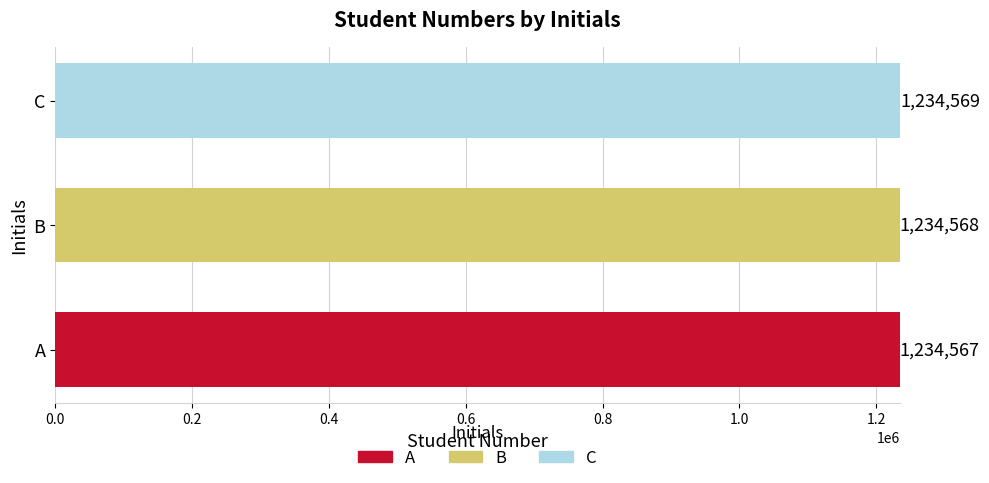

Are the bars grouped side by side (vs. stacked)?

No